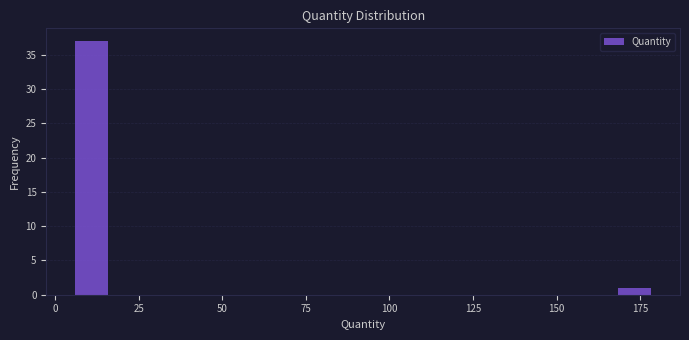

Around what value on the x-axis is the tallest bar? Give the approximate position of its centre, as read against the axis.

10